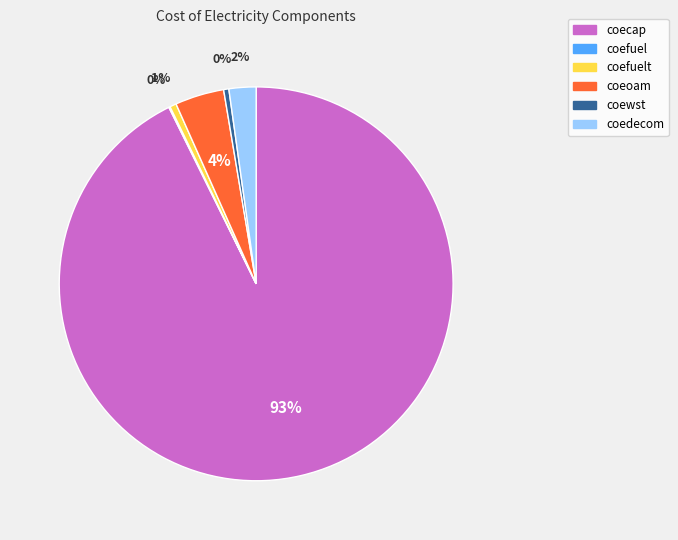

To the nearest percent, what percentage of the pie is coeoam?

4%